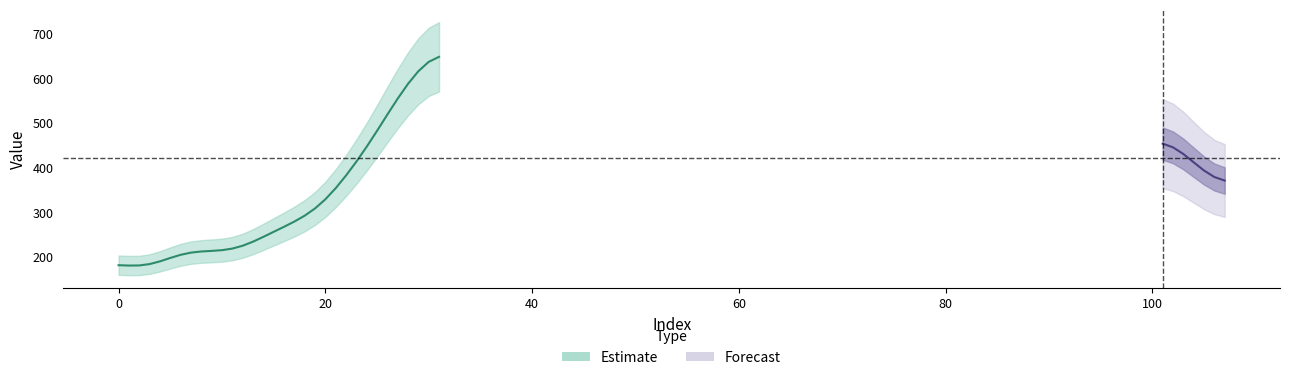

How many data points are above 296?

20